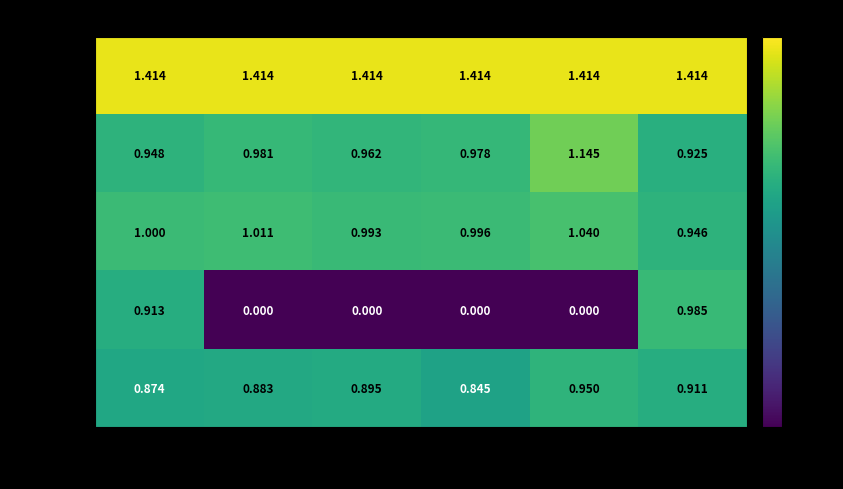

What is the total value across all series at restbp?

4.3